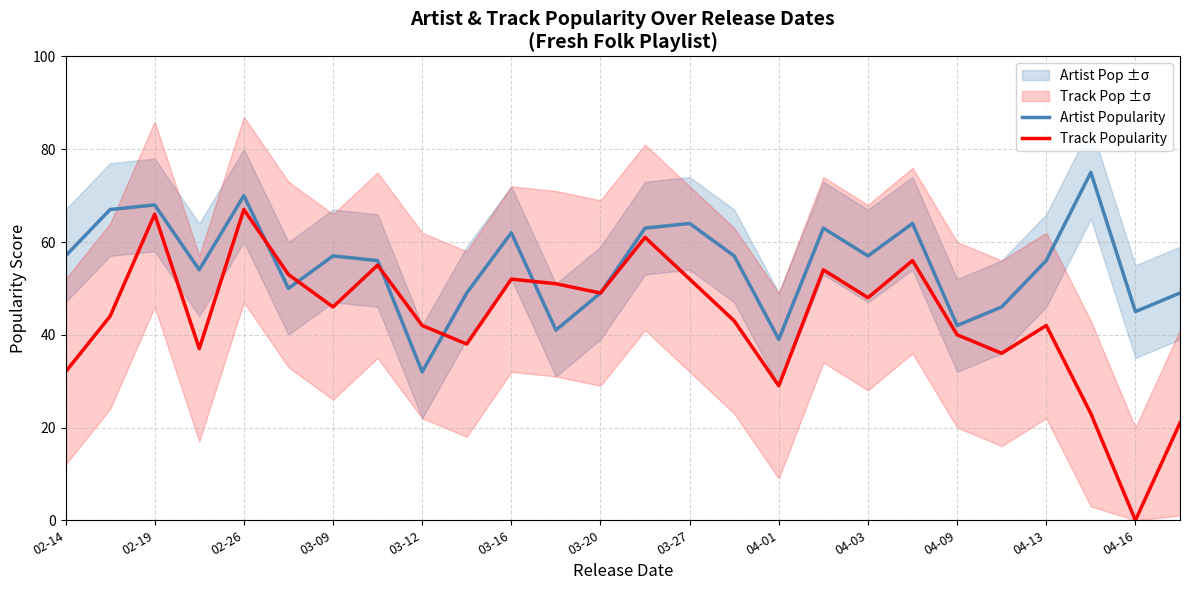

What is the value of the Artist Popularity point at the 15th from the left?

64